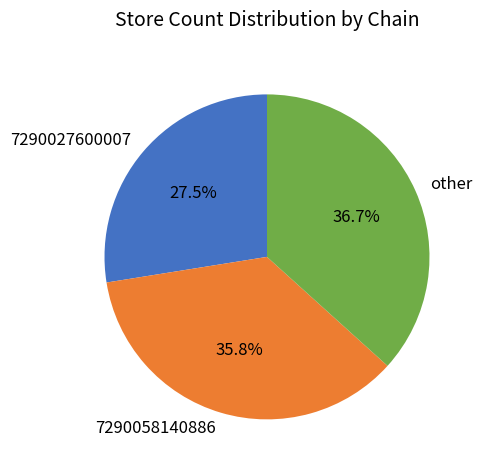

Which has a higher value, 7290058140886 or 7290027600007?

7290058140886